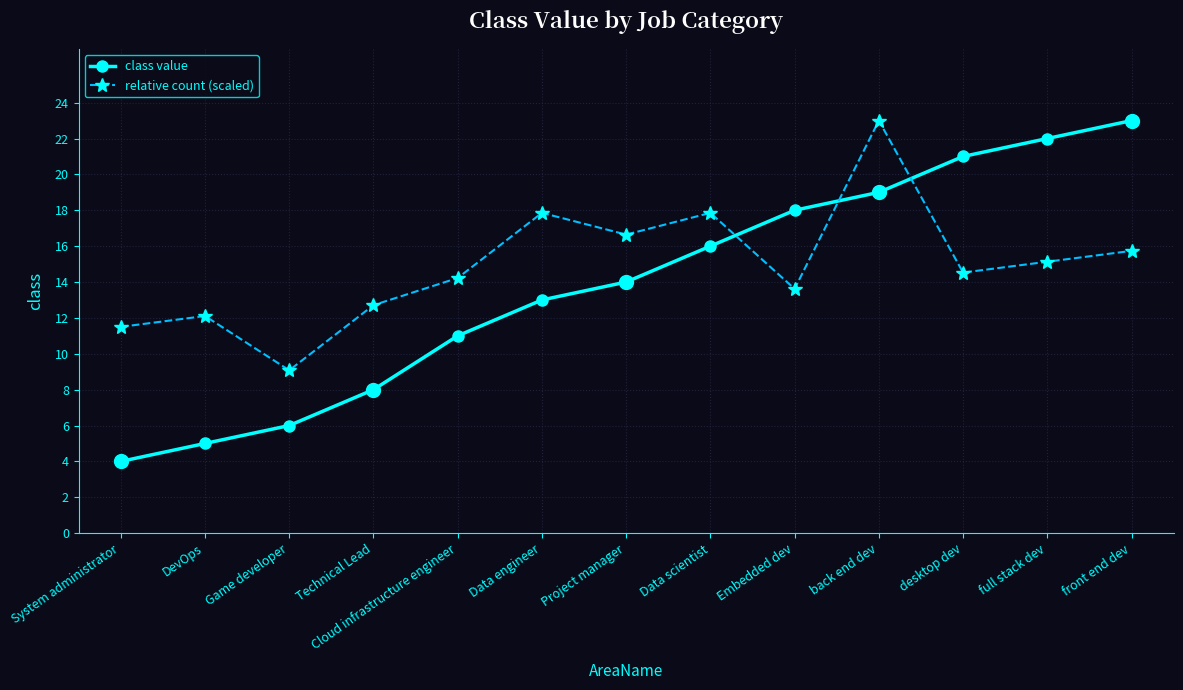

How many categories are shown in the chart?

13